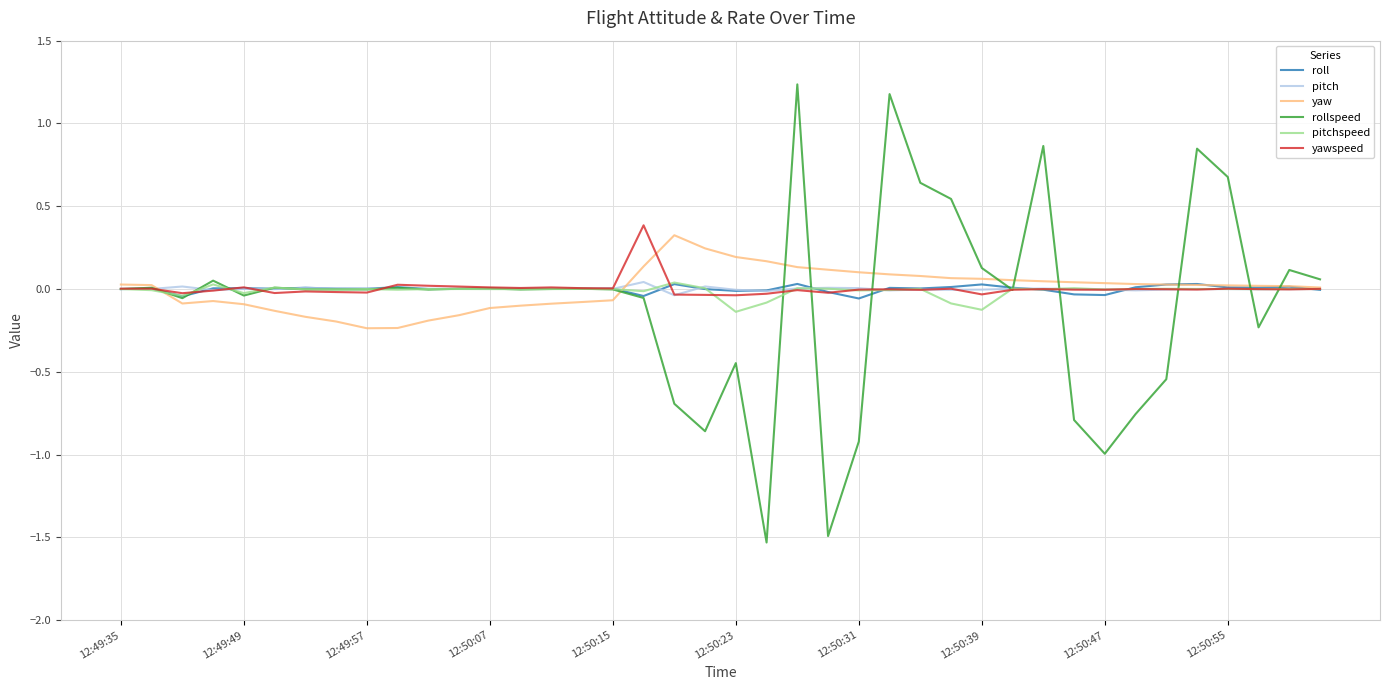

How many categories are shown in the chart?

40